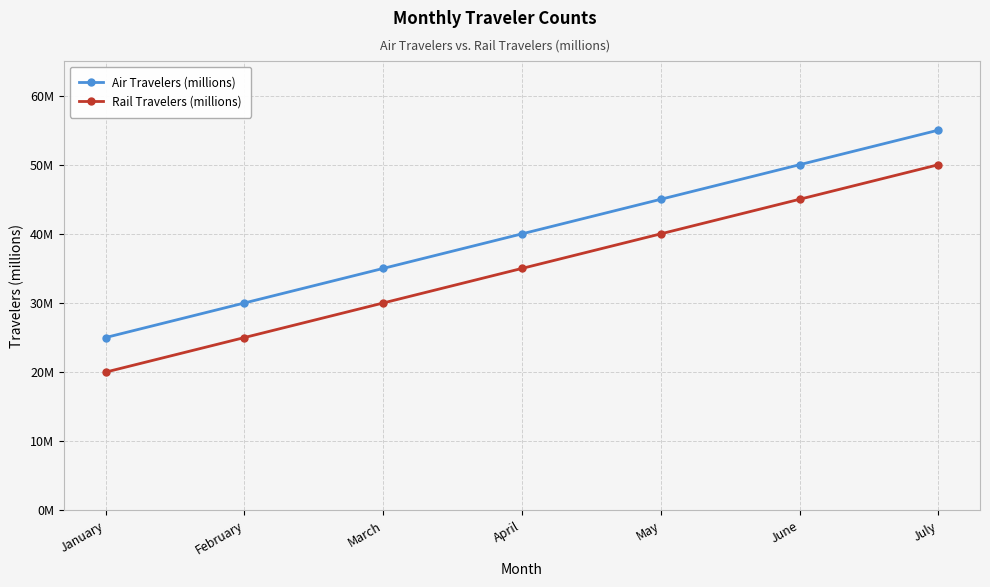

Rank the series at May from lowest to highest value.

Rail Travelers (millions), Air Travelers (millions)